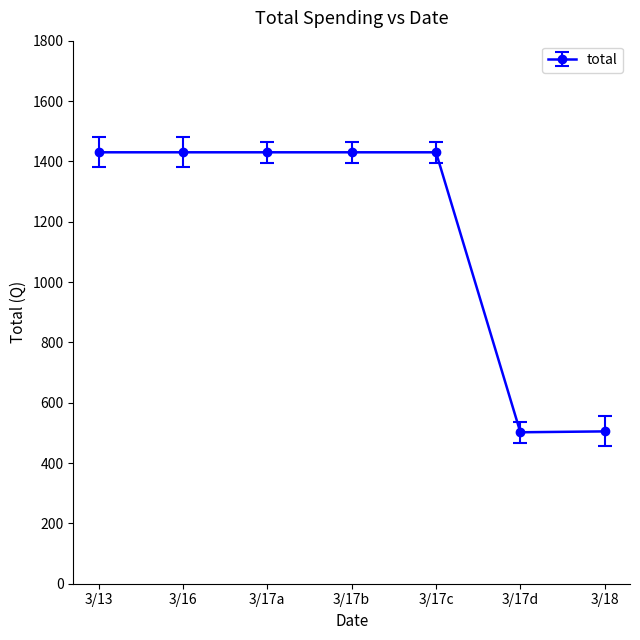

Approximately how many times larger is the value at 3/13 compared to 3/17c?

1.0